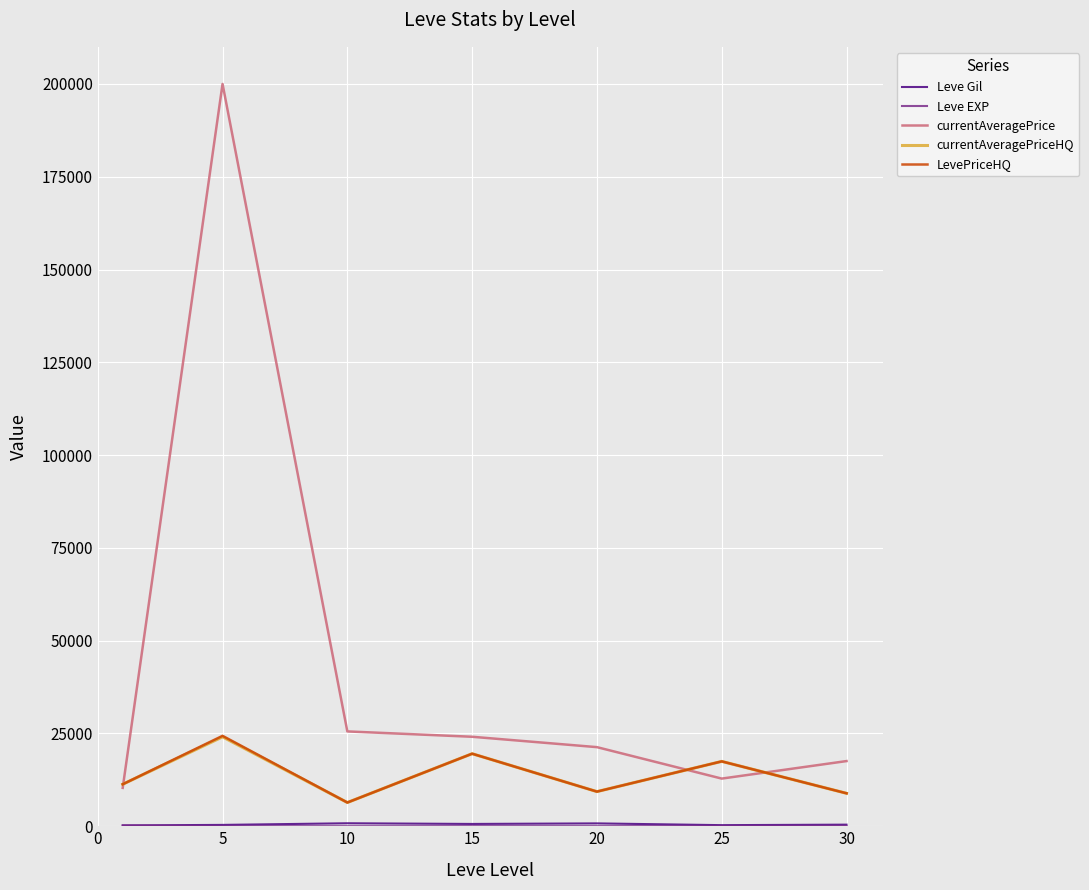

Which series has the largest total across all categories?

currentAveragePrice